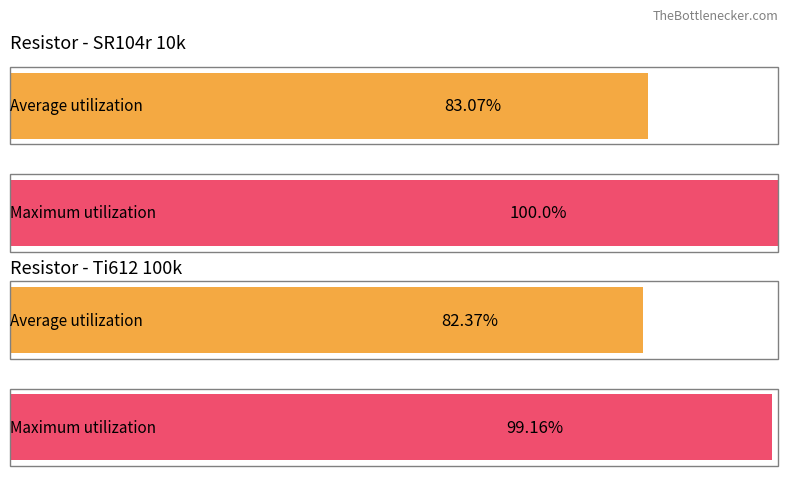

What are all the series names shown in the legend?

Average utilization, Maximum utilization